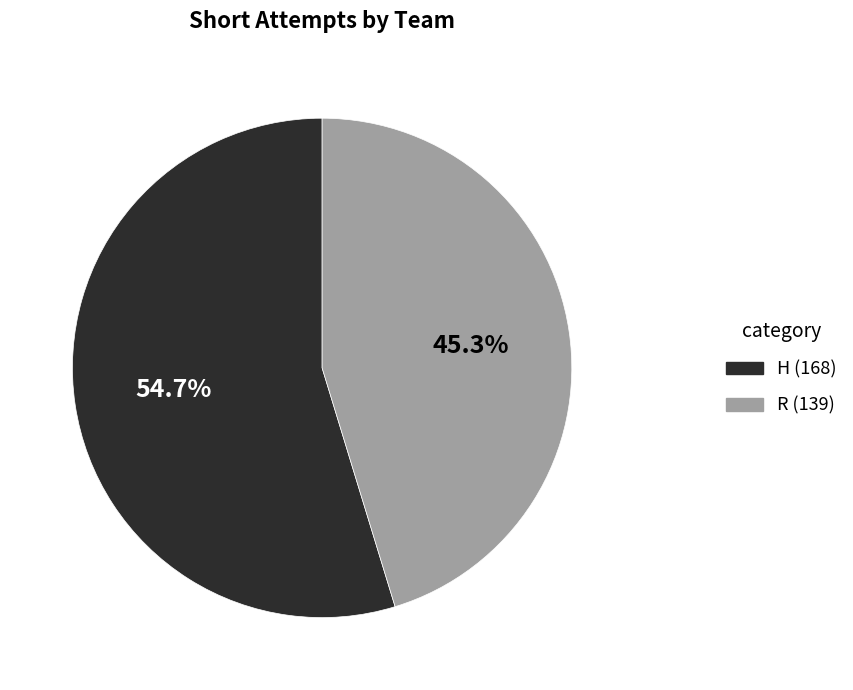

What is the largest slice in the pie chart?

H